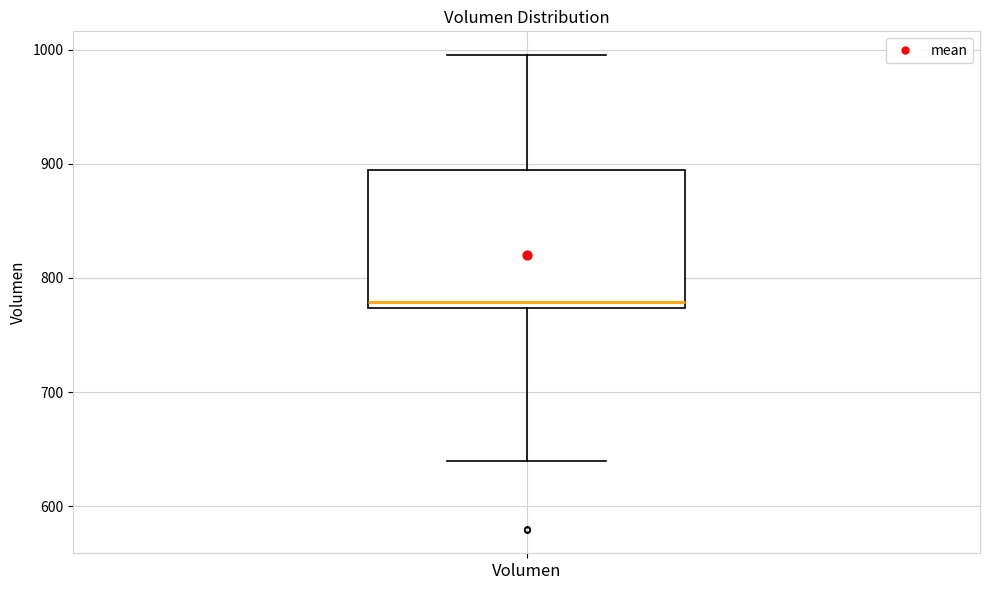

Transcribe this box plot: give where the median line is, the range the box spans, and where the two whiskers end, as read against the y-axis. The values are not printed on the chart, so give them approximately, as read against the axis.

median 780, box 770 to 890, whiskers 640 to 1000